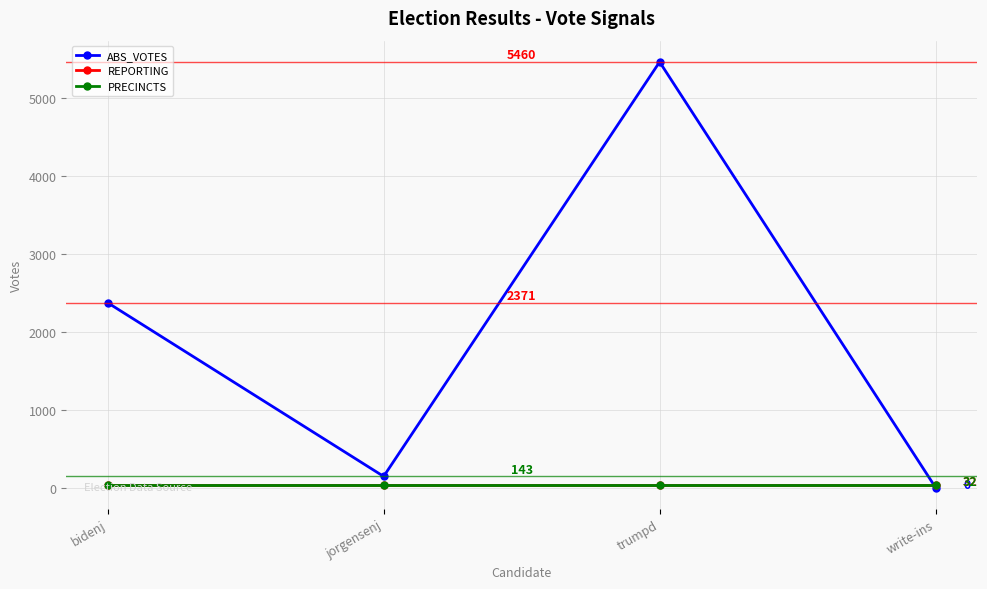

At write-ins, list the series in order from smallest to largest.

ABS_VOTES, REPORTING, PRECINCTS